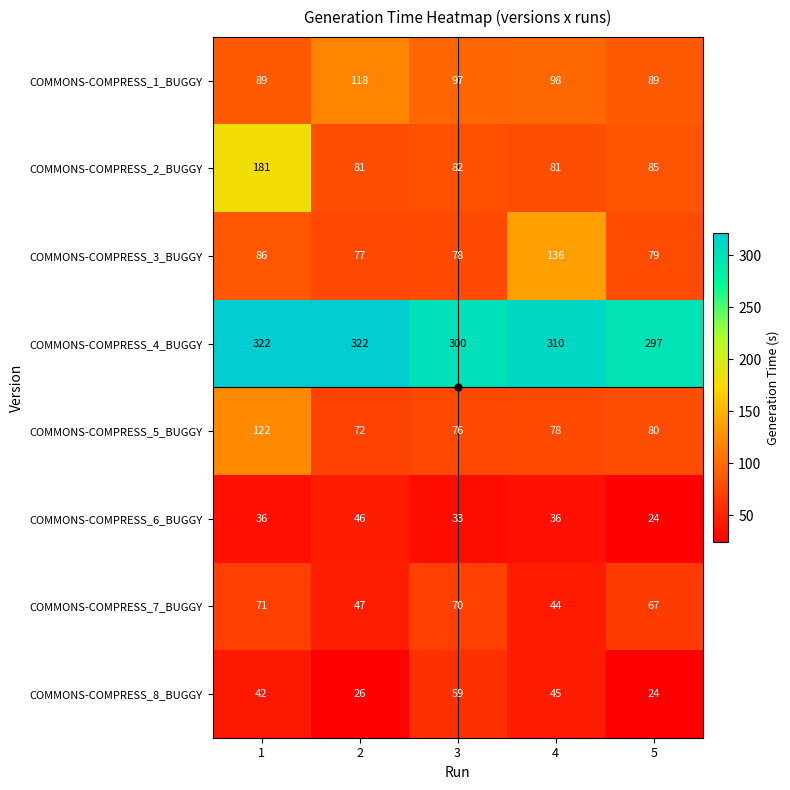

Which series has the largest total across all categories?

COMMONS-COMPRESS_4_BUGGY